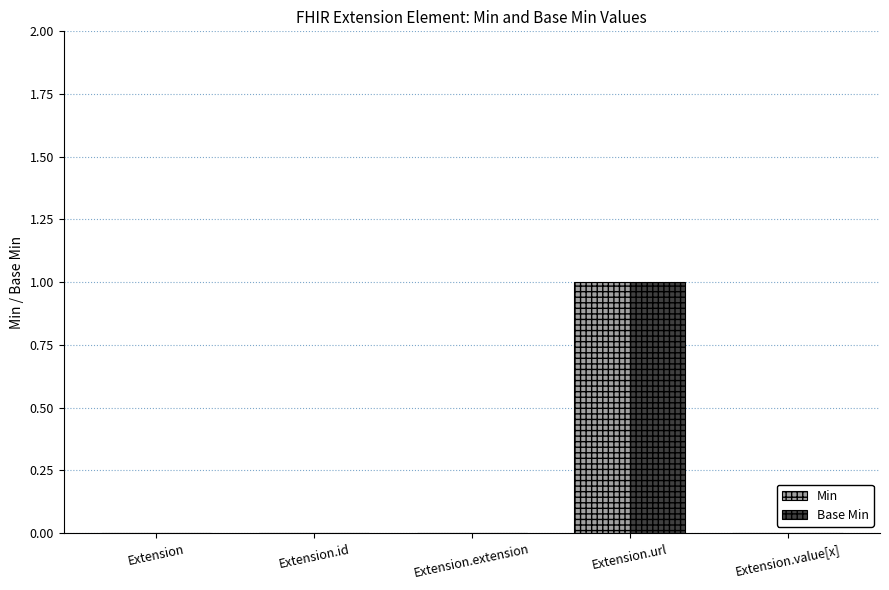

What are all the series names shown in the legend?

Min, Base Min